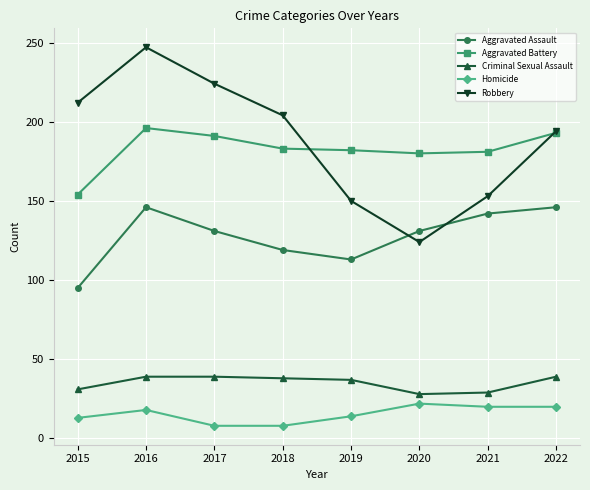

What is the maximum value for Homicide?

22